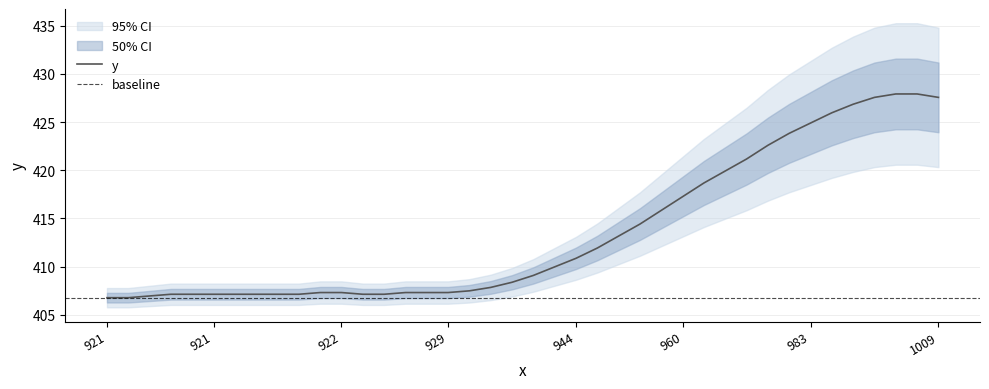

How many series are shown in this chart?

1